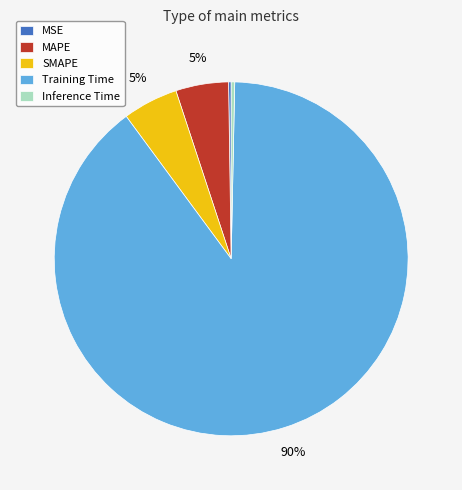

What percentage is the Training Time slice, to the nearest percent?

90%